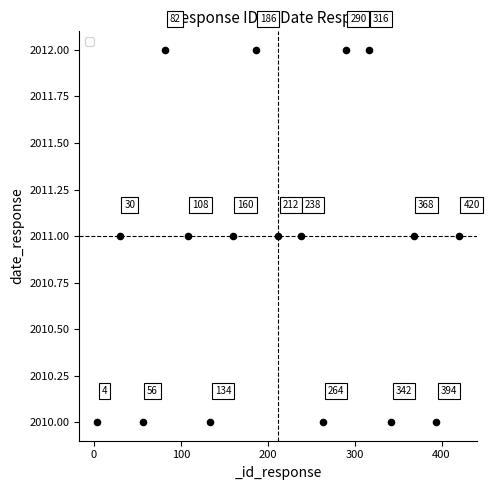

What Y value in the scatter plot is closest to 2011?

2011